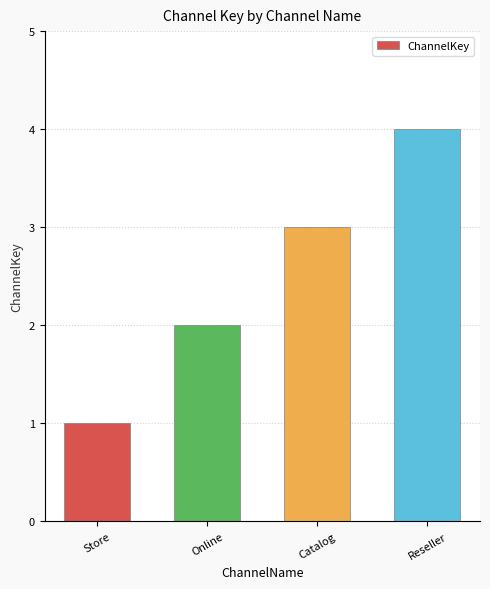

What is the sum of the values at Online and Store?

3